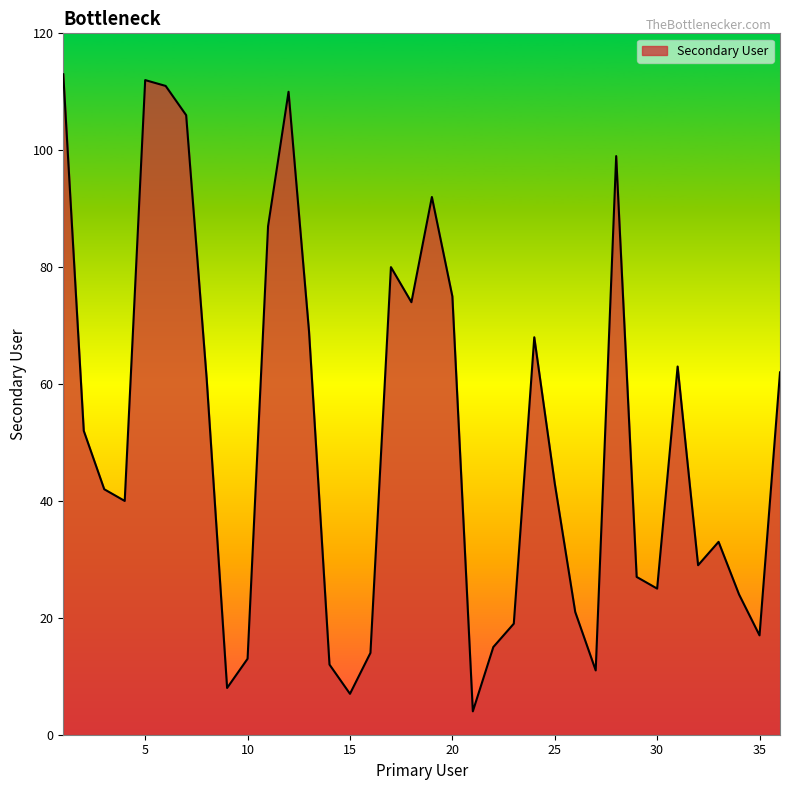

What is the difference between the maximum and minimum values?

109